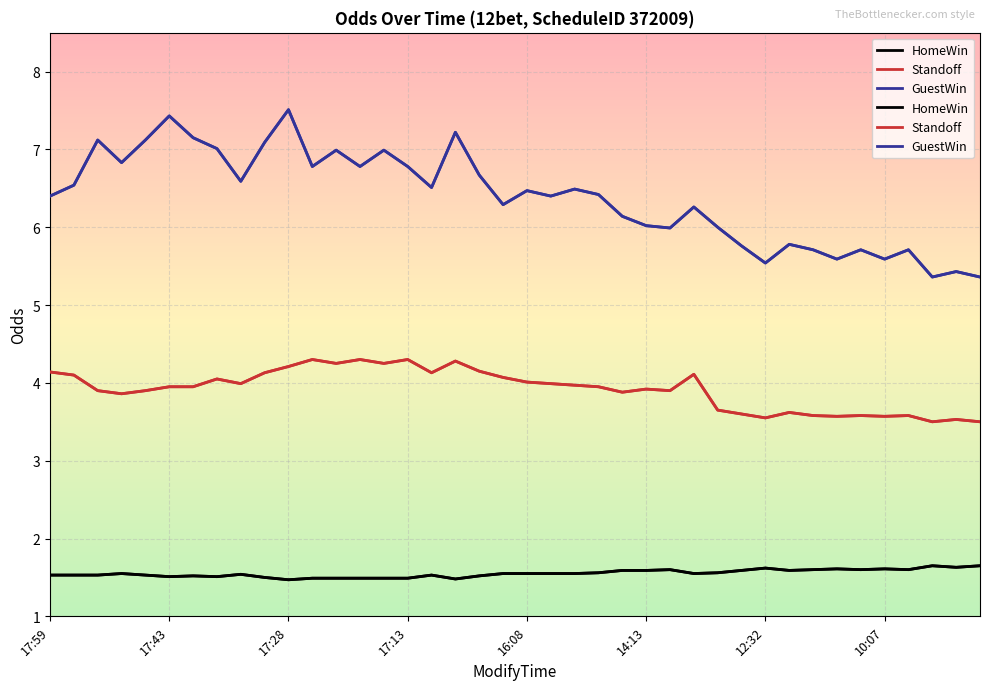

What is the maximum value for HomeWin?

1.6